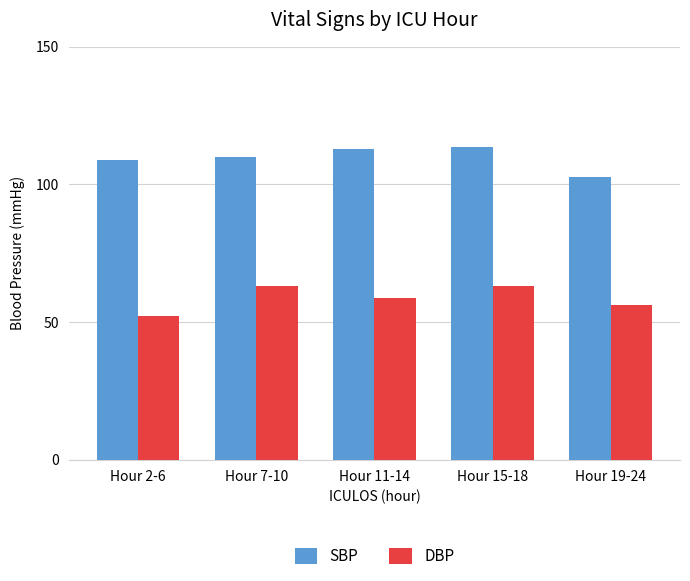

Which series has the largest total across all categories?

SBP